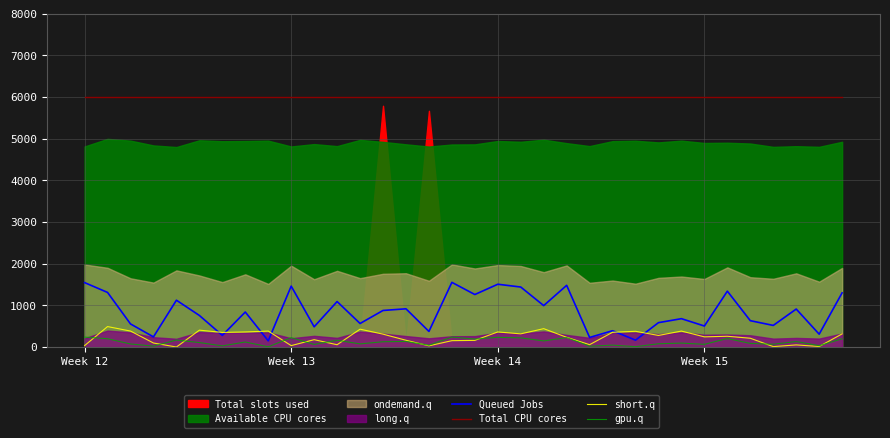

Is it true that short.q equals 246.9 at Week 15?

True